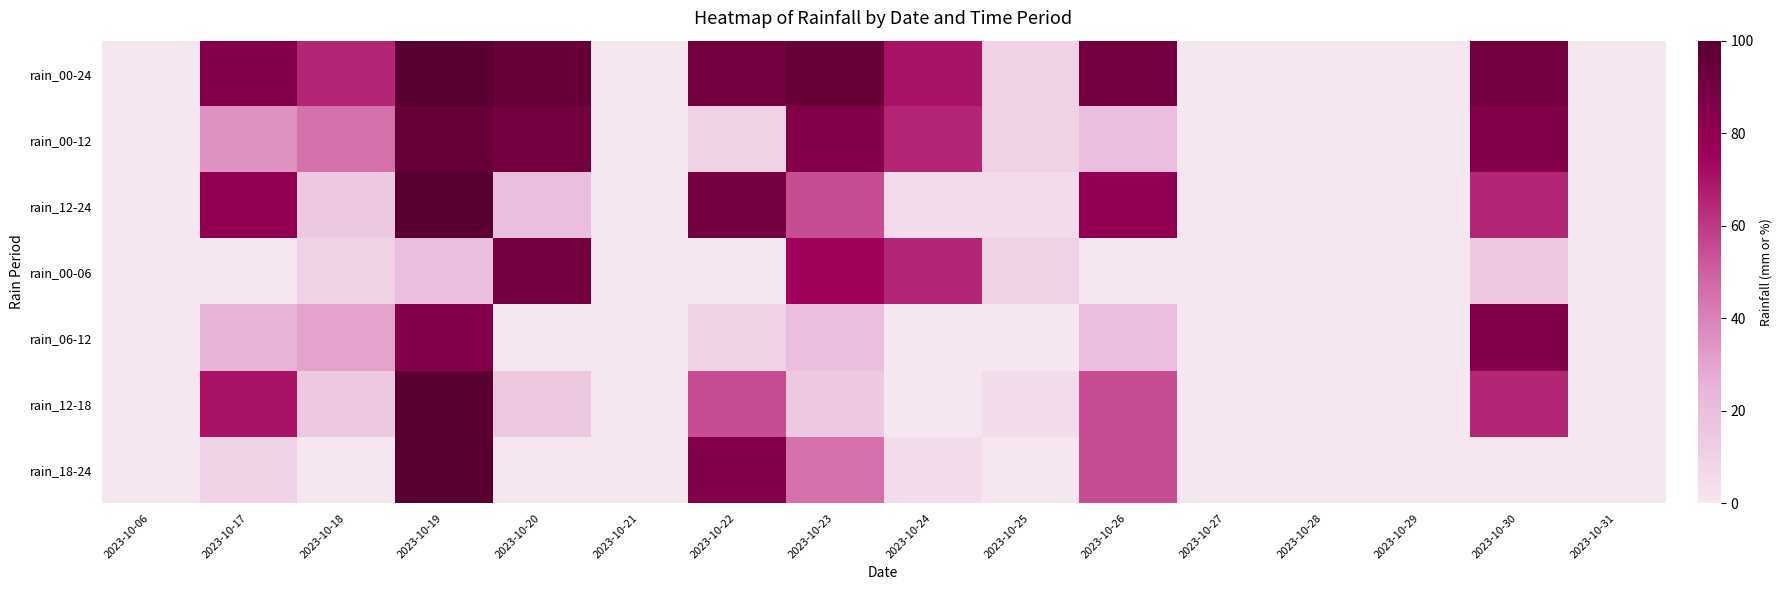

What is the difference between the highest and lowest values at 2023-10-19?

80